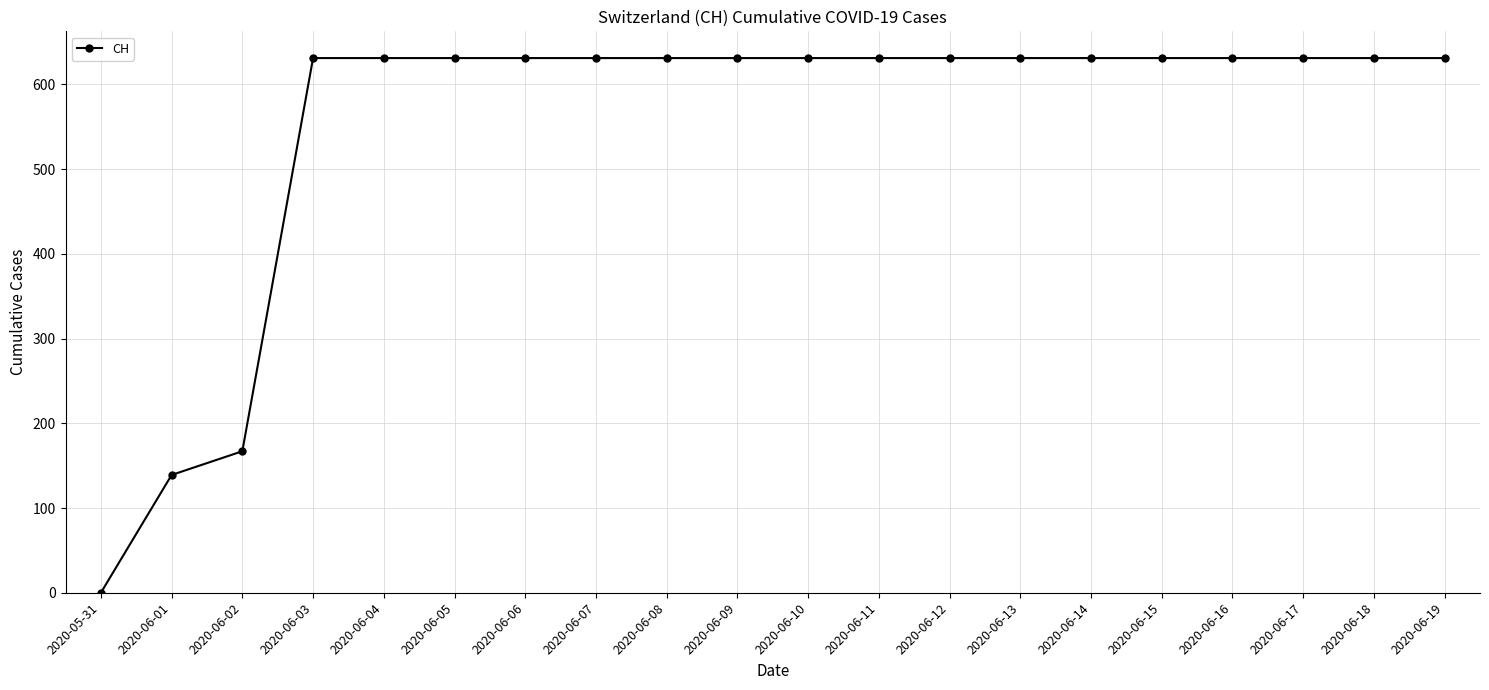

Which label corresponds to the smallest value in the chart?

2020-05-31